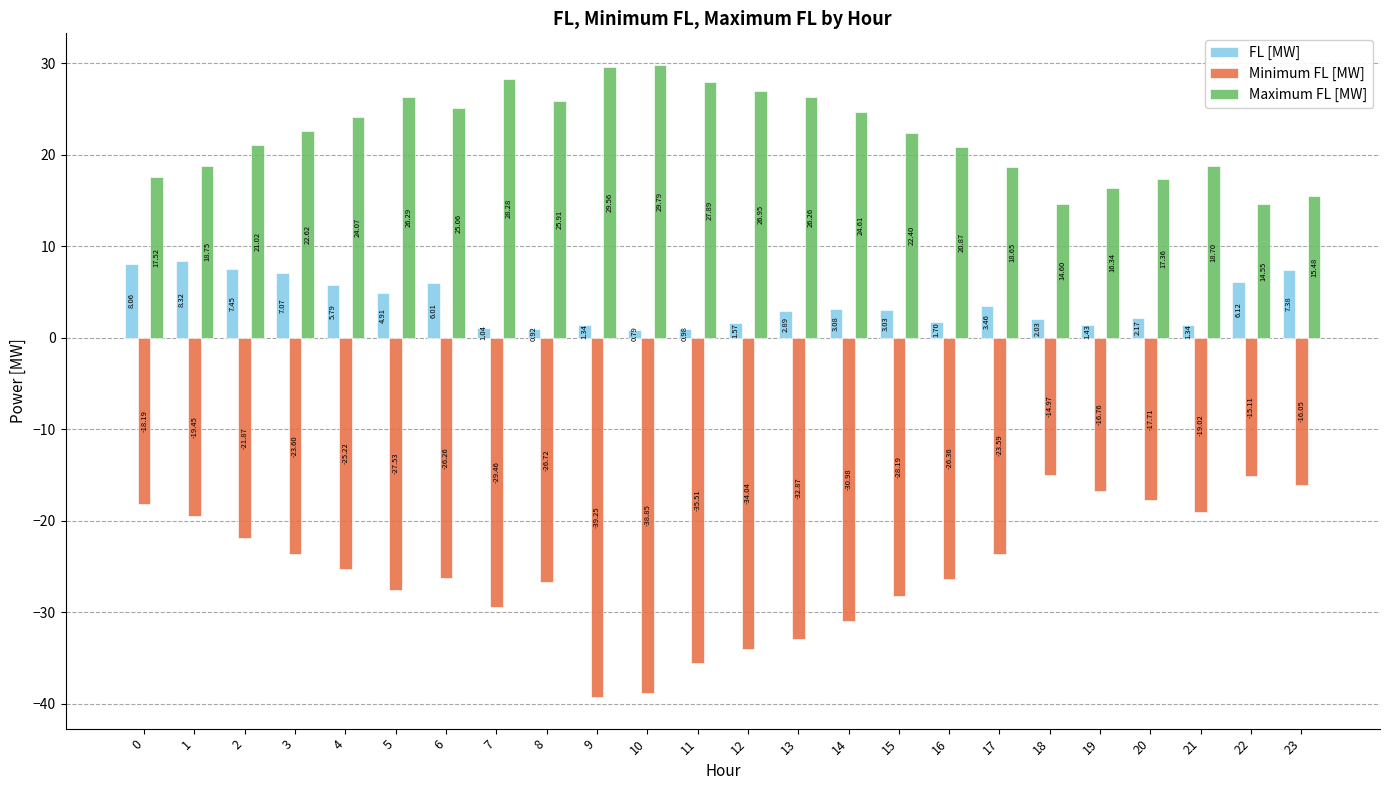

How many groups of bars are there?

24